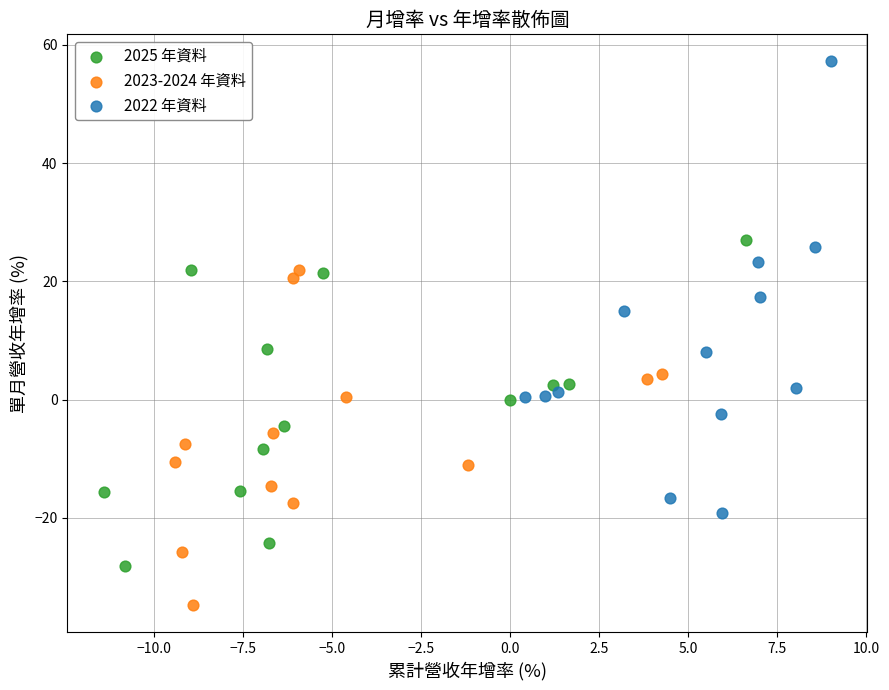

What are all the series names shown in the legend?

2025 年資料, 2023-2024 年資料, 2022 年資料